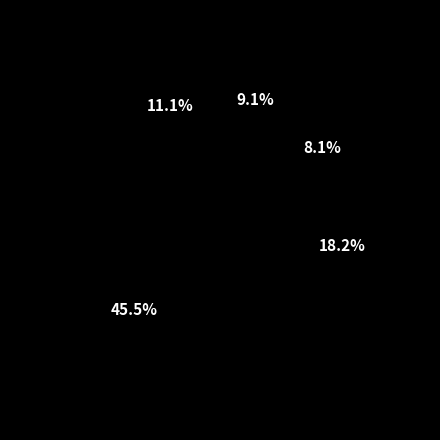

Is it true that Preservativo/condón is 9% of the pie?

True